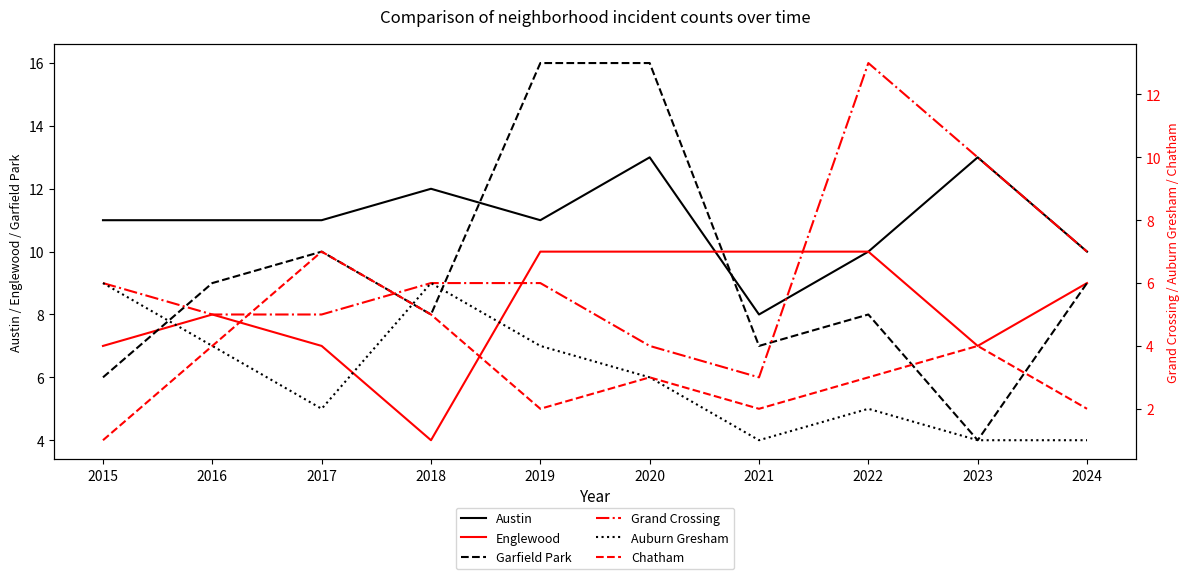

How many data points in Grand Crossing are less than 6?

4